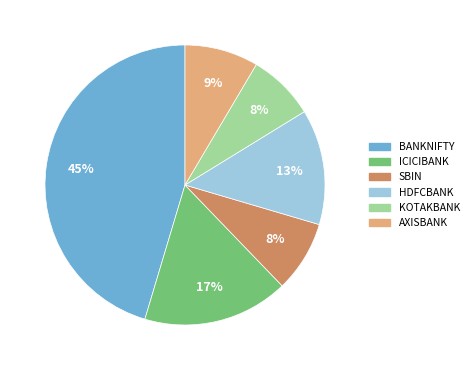

To the nearest percent, what portion does BANKNIFTY represent?

45%